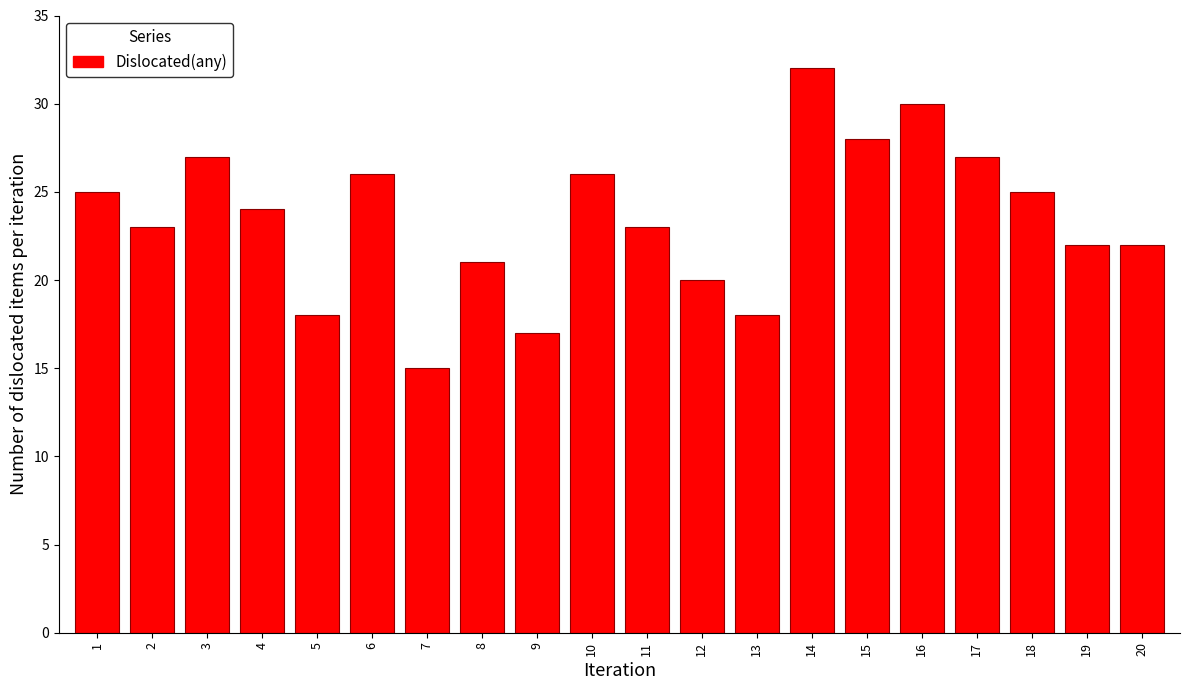

Reading right to left, list all the values displayed in this chart.

20=22	19=22	18=25	17=27	16=30	15=28	14=32	13=18	12=20	11=23	10=26	9=17	8=21	7=15	6=26	5=18	4=24	3=27	2=23	1=25